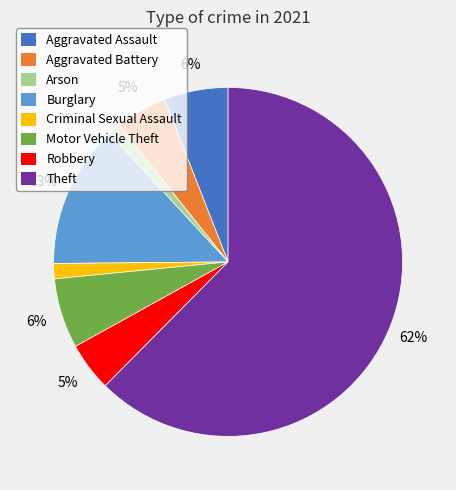

The Motor Vehicle Theft slice represents 6% of the pie. True or false?

True